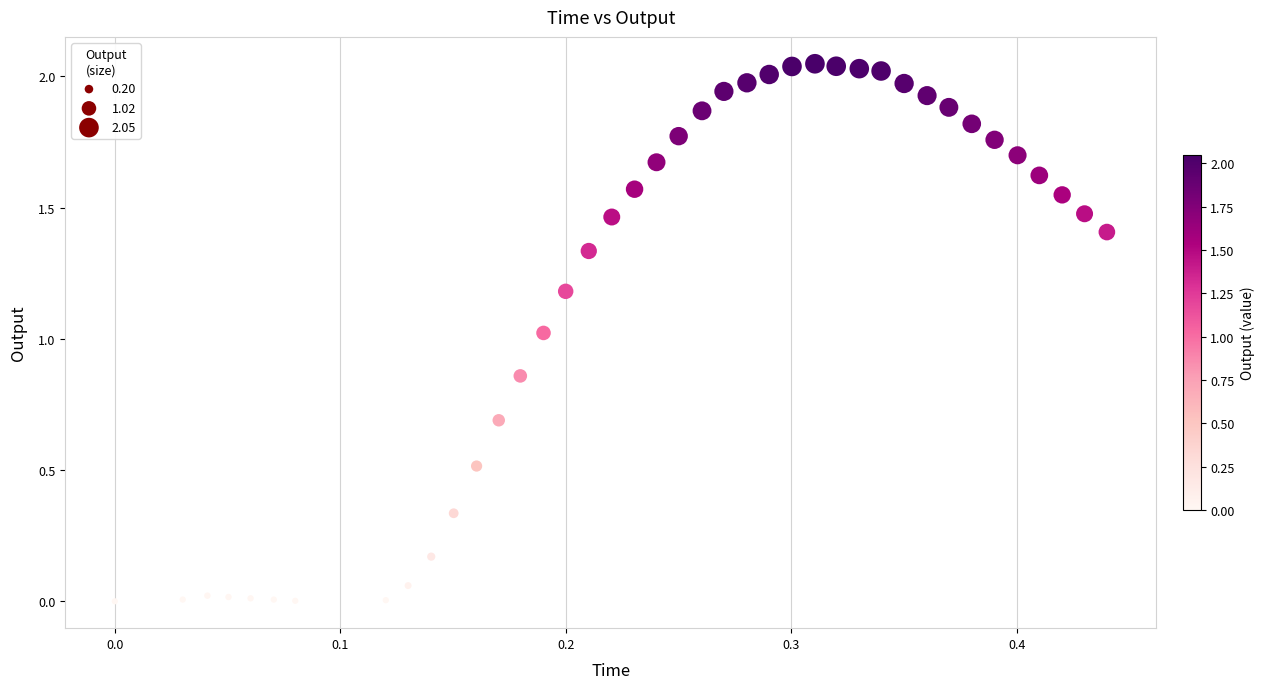

What is the range of X values (max minus min)?

0.4